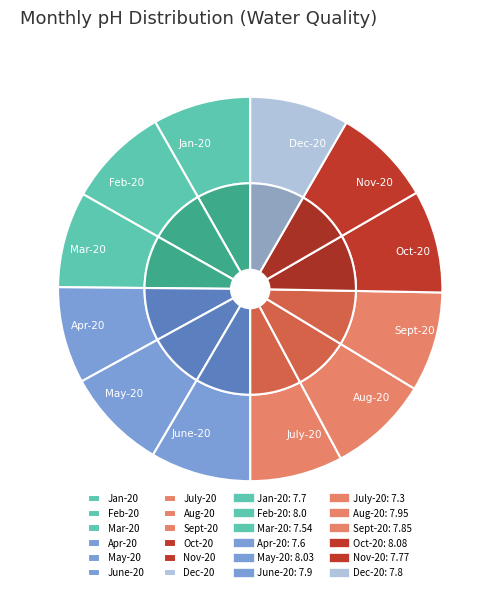

What percentage is the July-20 slice, to the nearest percent?

8%